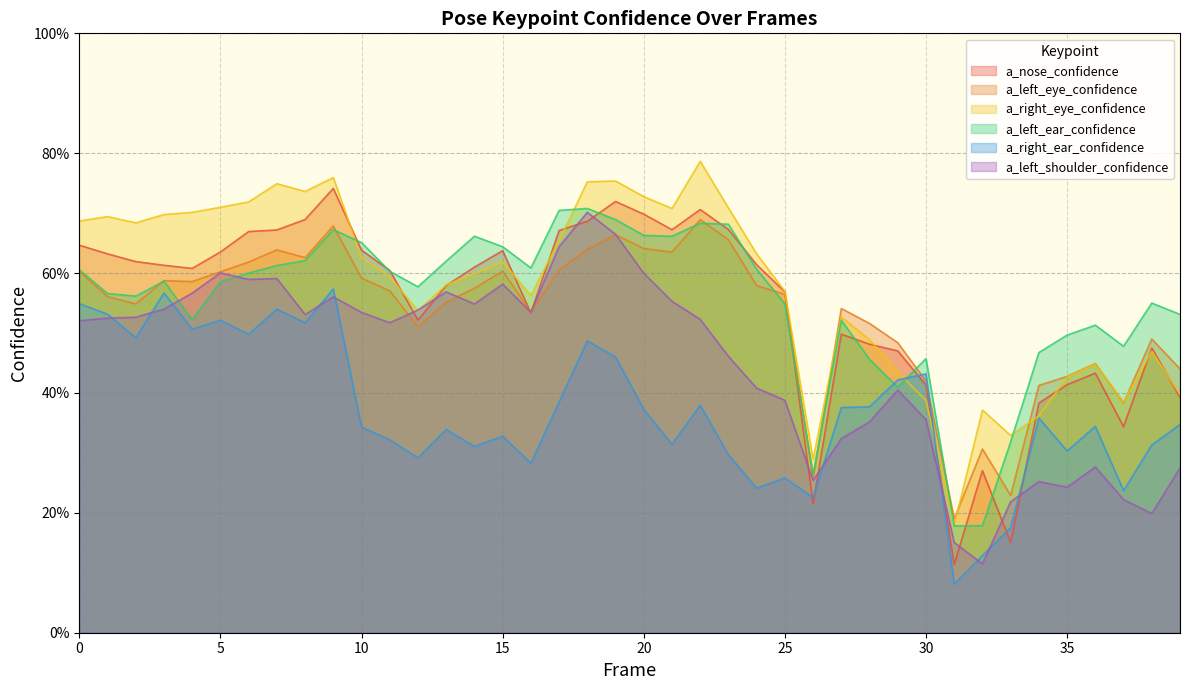

Which series changed the most between 25 and 31?

a_nose_confidence